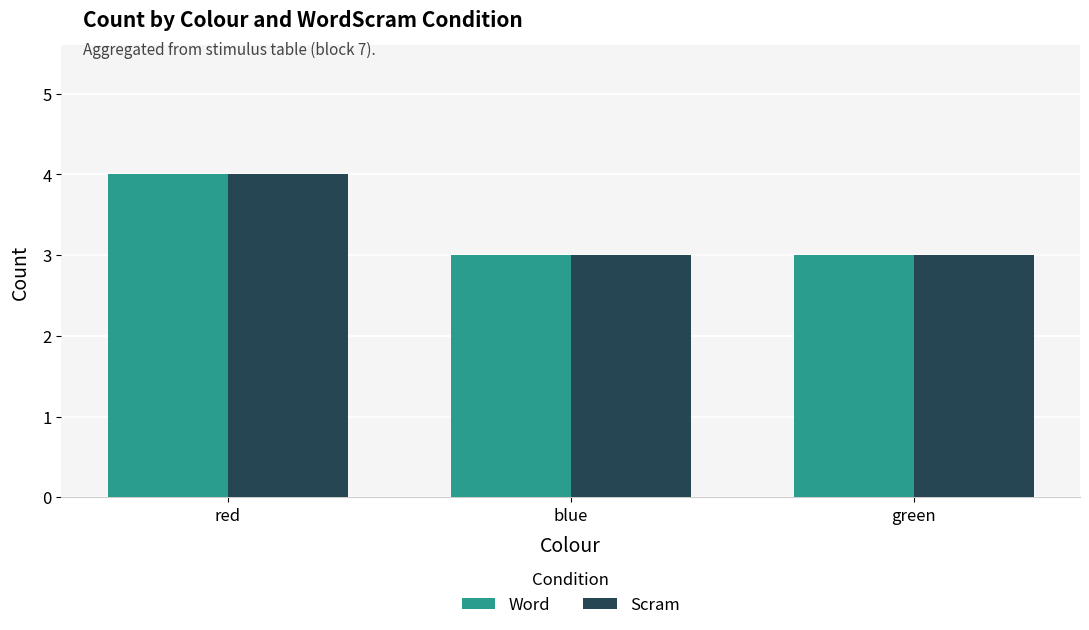

What is the total value across all series at blue?

6